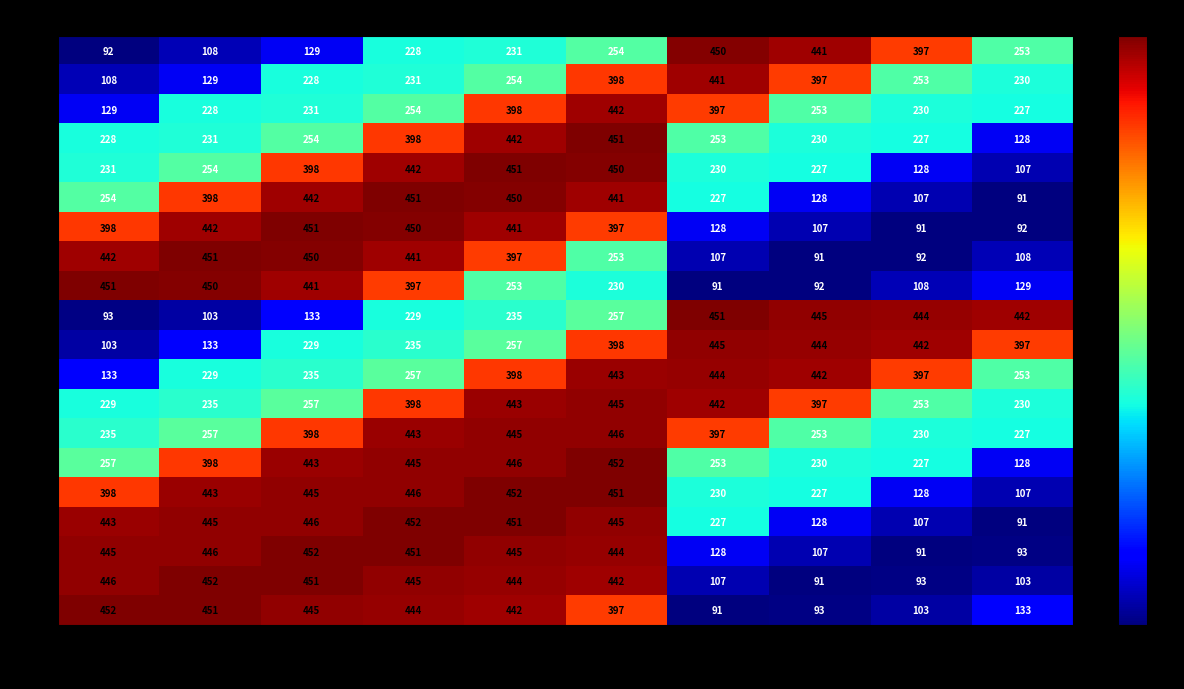

Which series changed the most between 5456 and 5457?

198